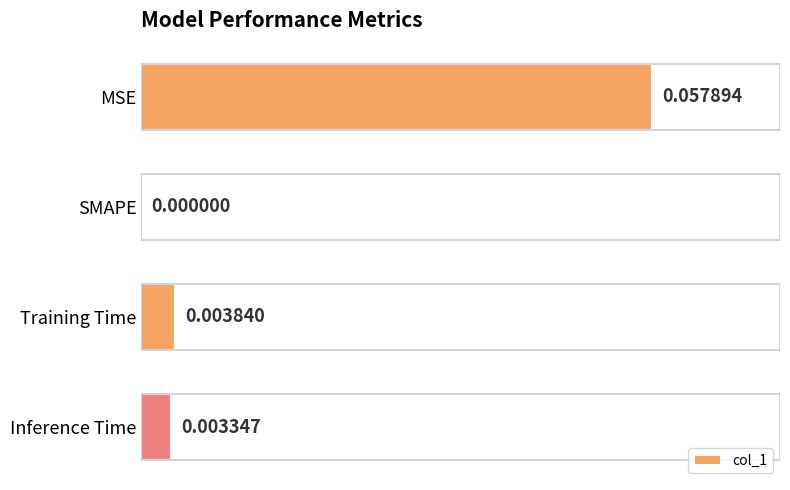

Which has a higher value, Training Time or SMAPE?

Training Time